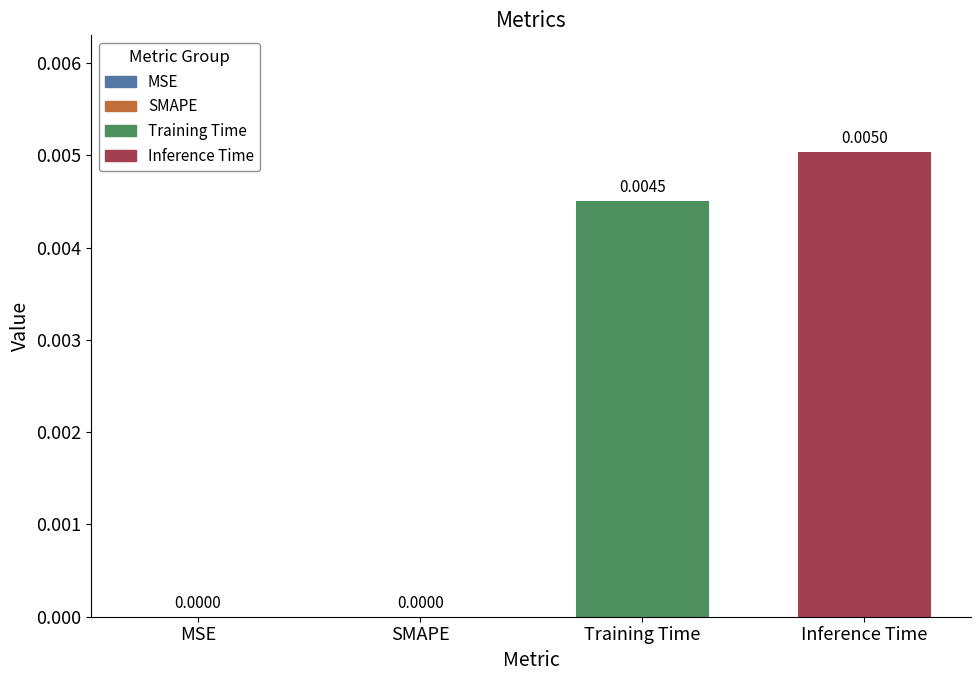

Does the chart contain stacked bars?

No